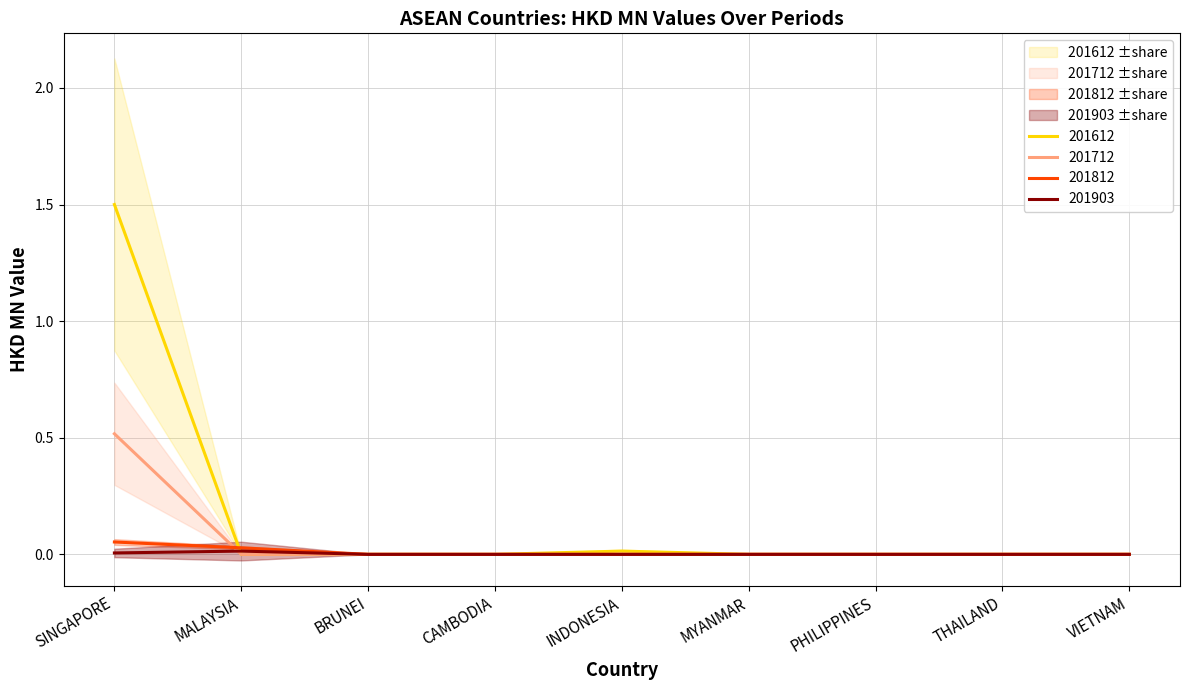

Between CAMBODIA and PHILIPPINES, which is larger?

CAMBODIA